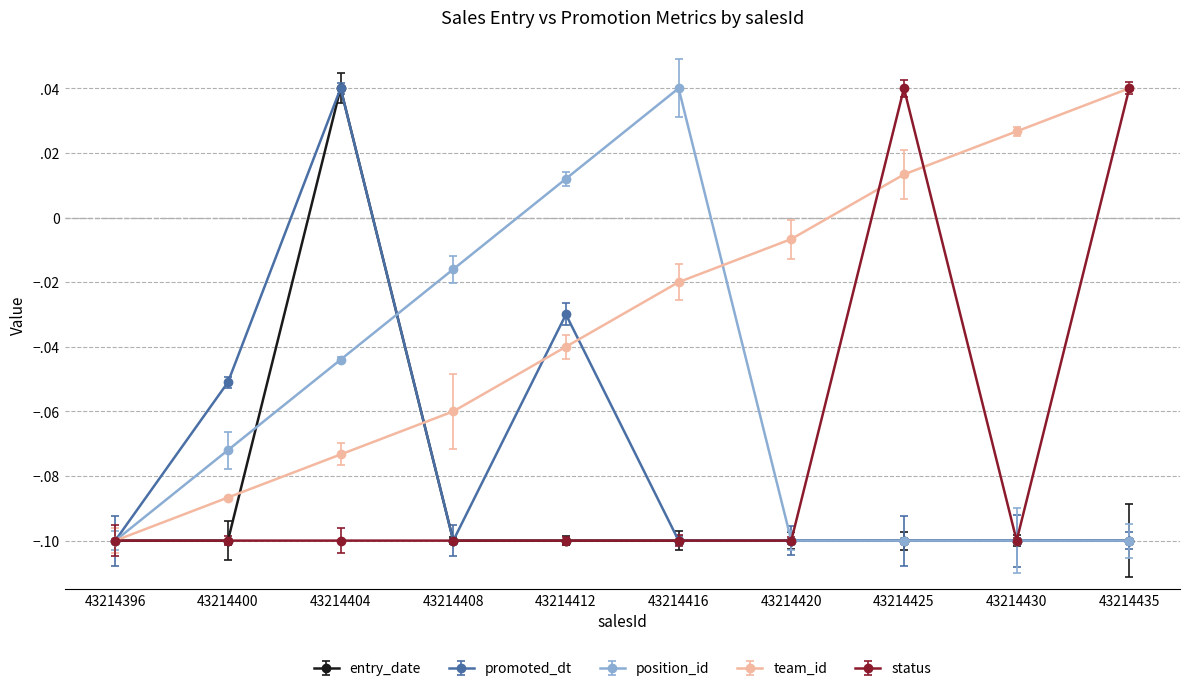

Count the number of categories in the chart.

10